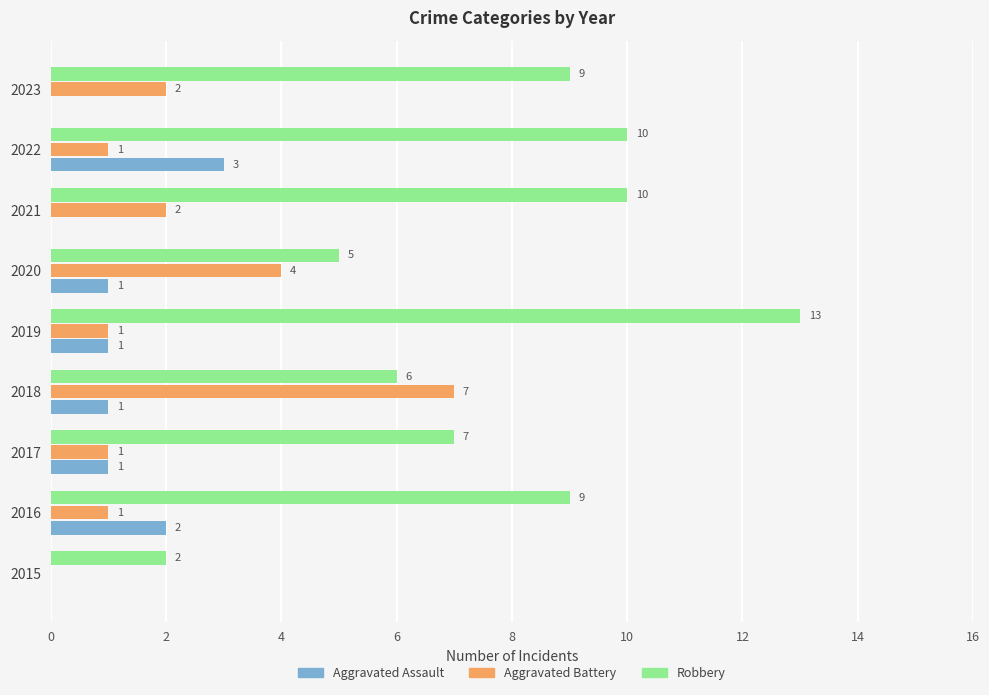

The value of Aggravated Assault at 2016 is 2. True or false?

True